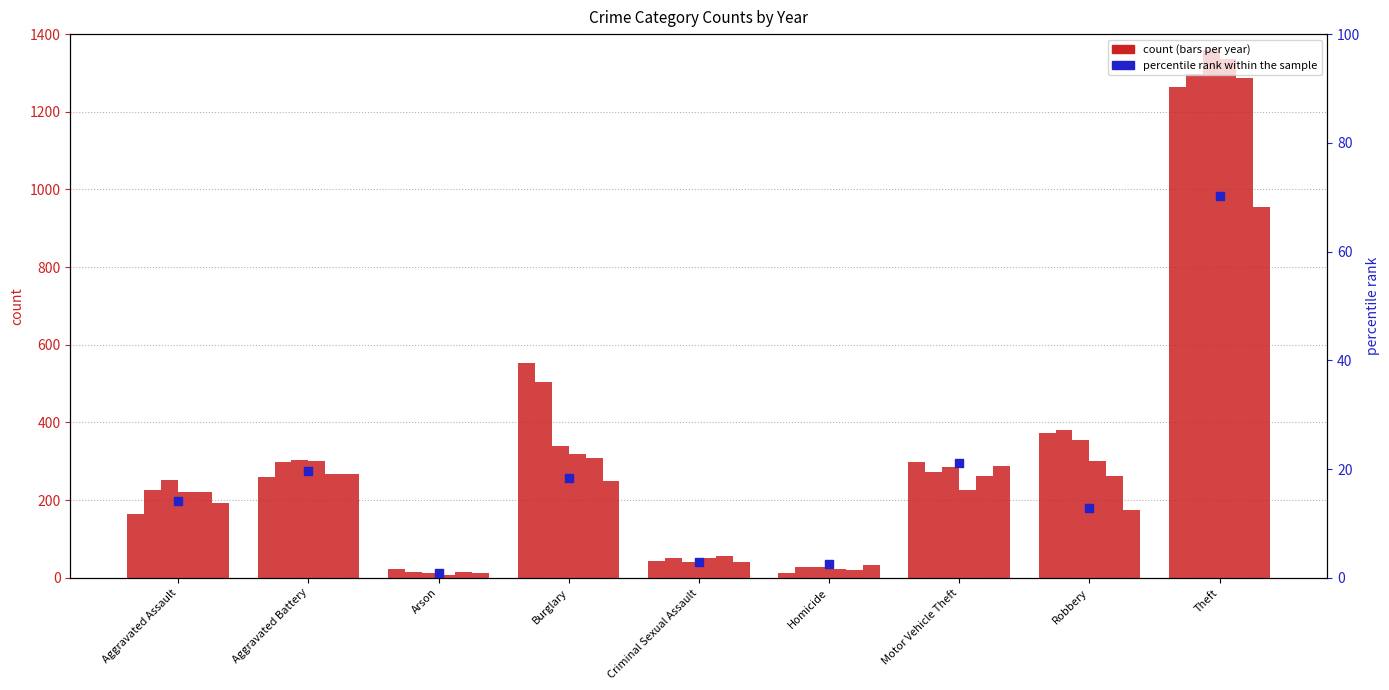

What is the change in value from Aggravated Battery to Theft?

+50.5